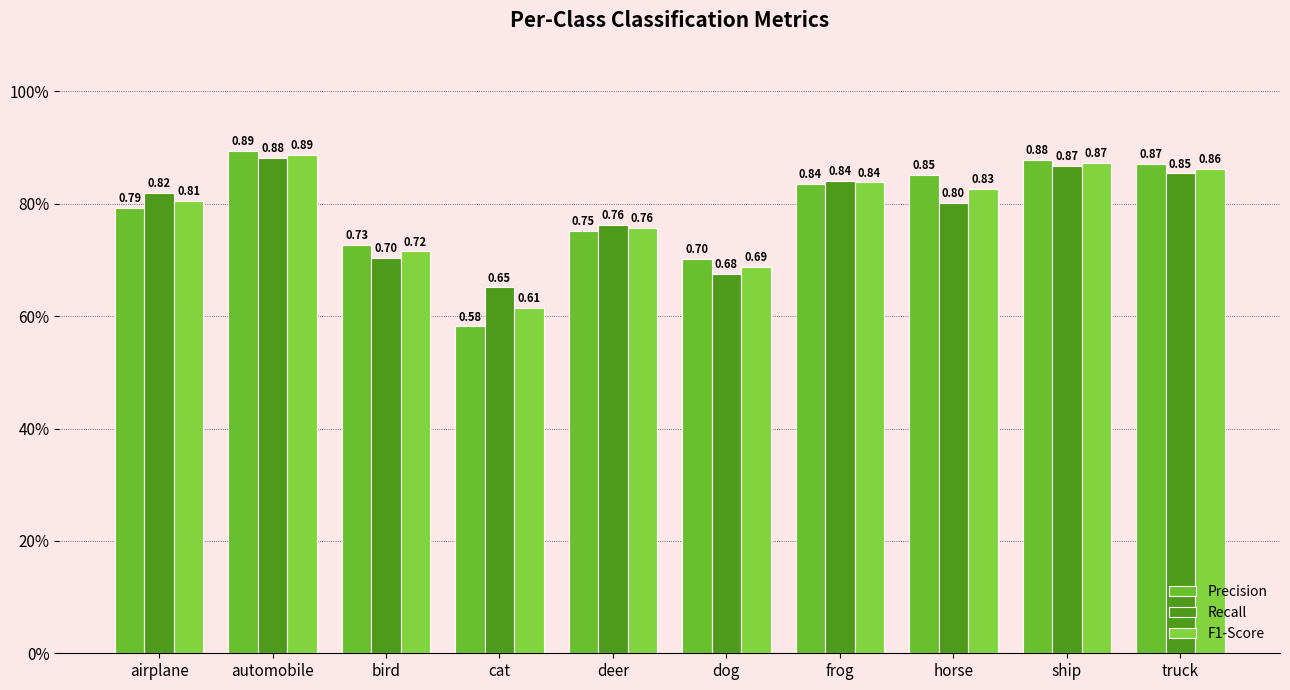

Reading left to right, transcribe all the data shown in this chart.

Precision: airplane=0.8	automobile=0.9	bird=0.7	cat=0.6	deer=0.8	dog=0.7	frog=0.8	horse=0.9	ship=0.9	truck=0.9
Recall: airplane=0.8	automobile=0.9	bird=0.7	cat=0.7	deer=0.8	dog=0.7	frog=0.8	horse=0.8	ship=0.9	truck=0.9
F1-Score: airplane=0.8	automobile=0.9	bird=0.7	cat=0.6	deer=0.8	dog=0.7	frog=0.8	horse=0.8	ship=0.9	truck=0.9